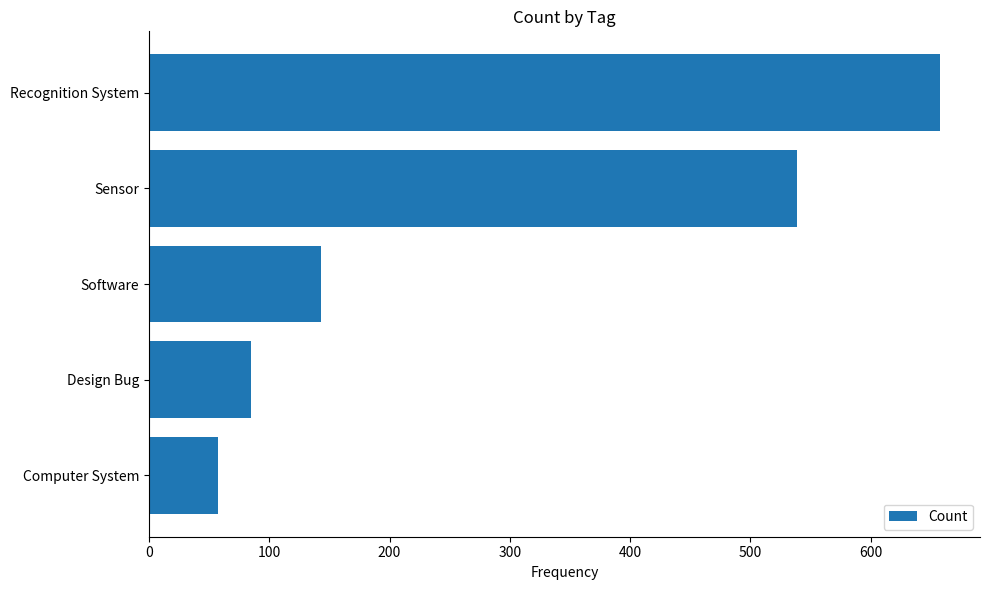

The chart shows a value of 798 at Sensor. True or false?

False